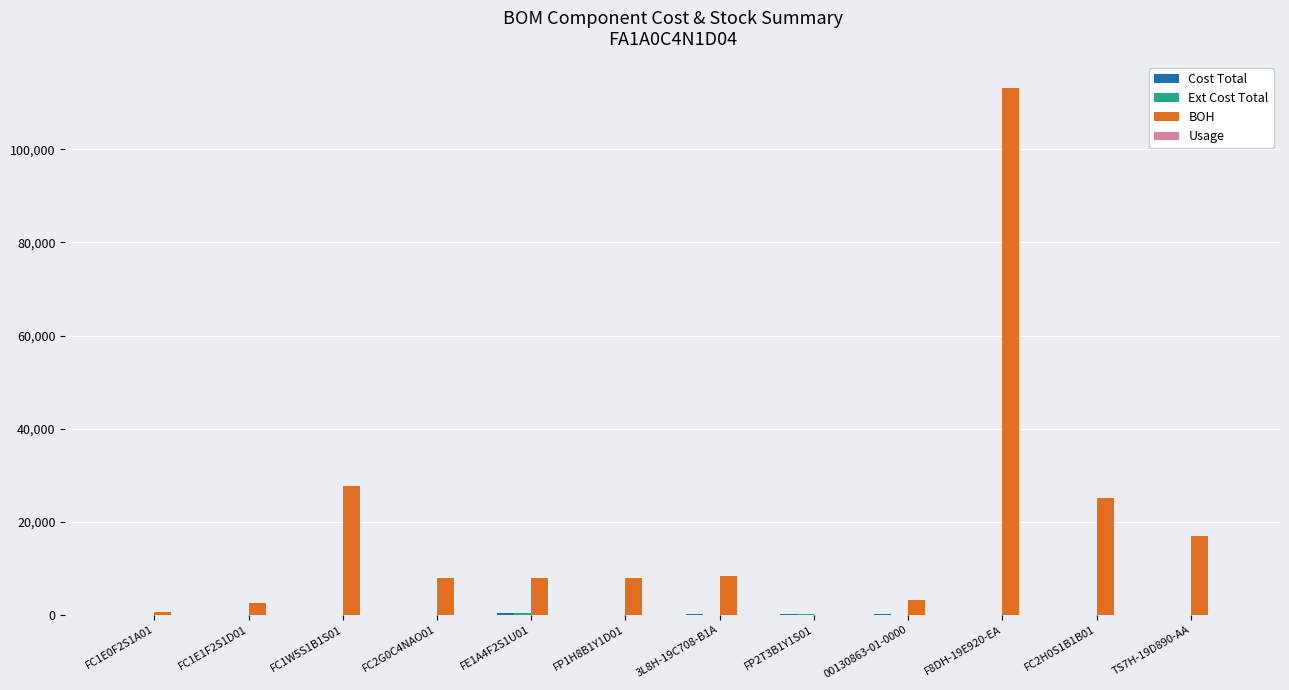

How many groups of bars are there?

12